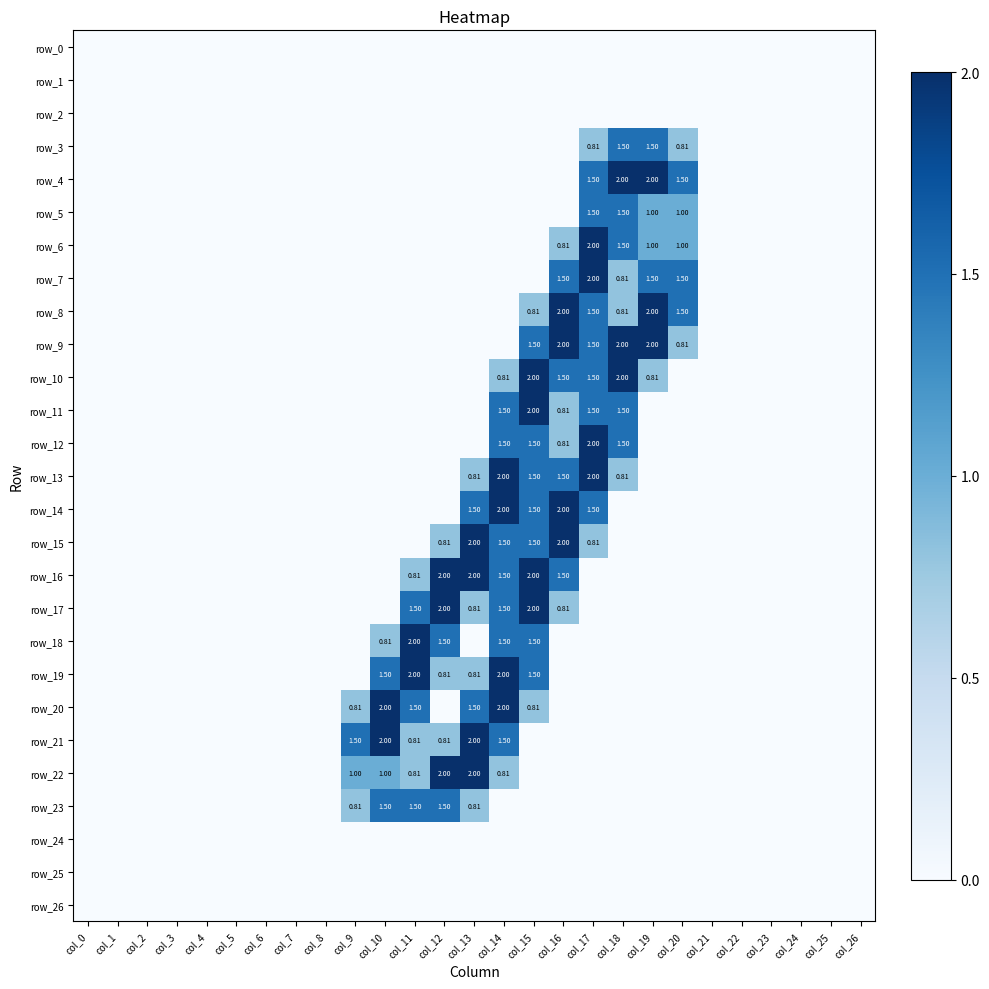

At col_12, list the series in order from smallest to largest.

row_0, row_1, row_2, row_3, row_4, row_5, row_6, row_7, row_8, row_9, row_10, row_11, row_12, row_13, row_14, row_20, row_24, row_25, row_26, row_15, row_19, row_21, row_18, row_23, row_16, row_17, row_22